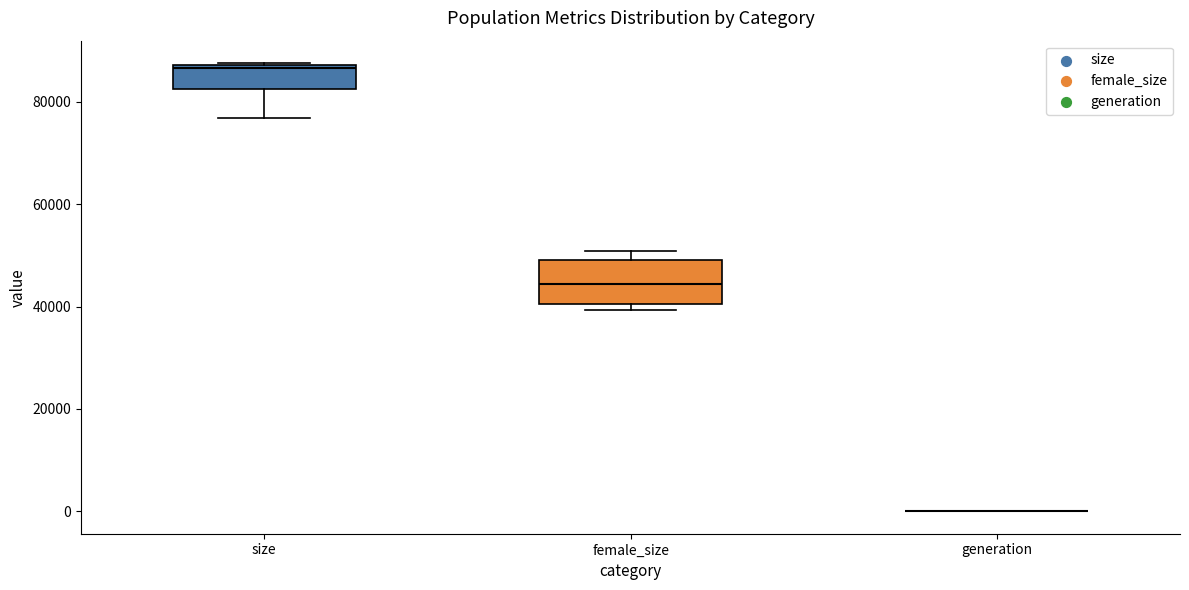

Where is the upper edge of the box for size on the y-axis? The values are not printed on the chart, so give them approximately, as read against the axis.

88000